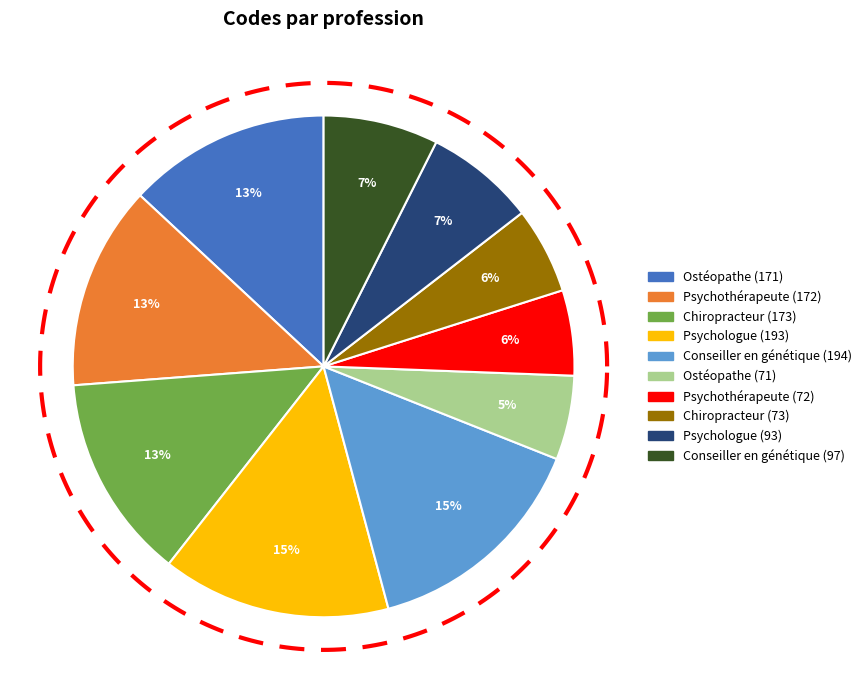

Which slice is the largest?

194